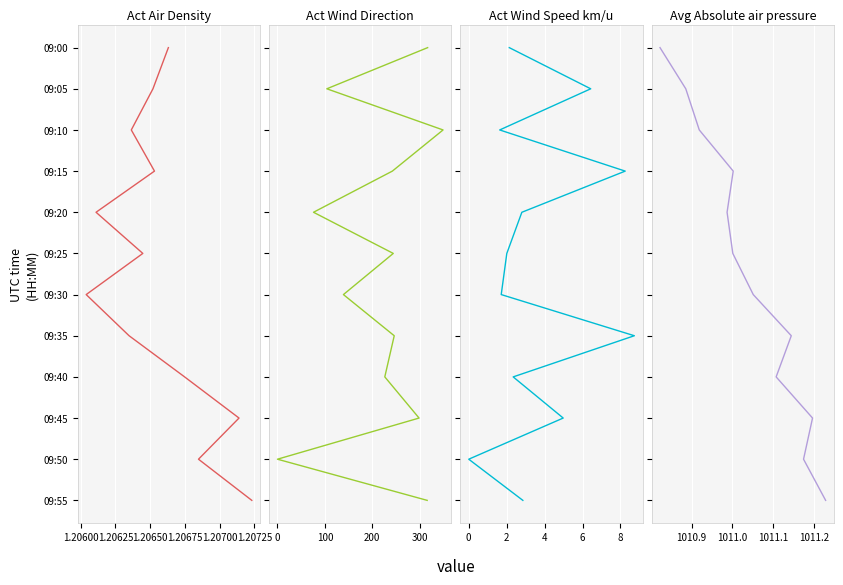

True or false: Avg Absolute air pressure and Act Wind Direction intersect in this chart.

False